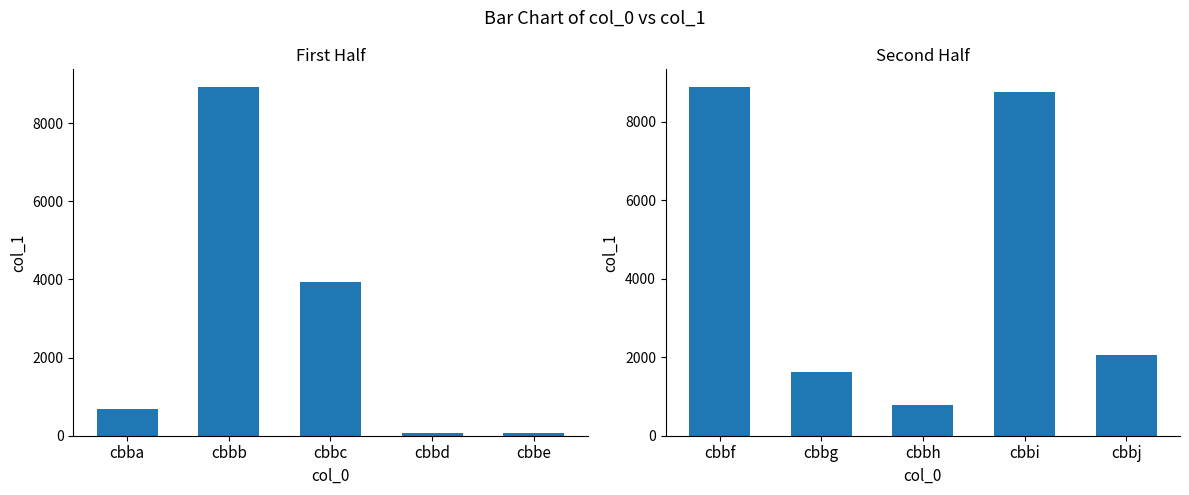

What are all the series names shown in the legend?

col_1 (first half), col_1 (second half)